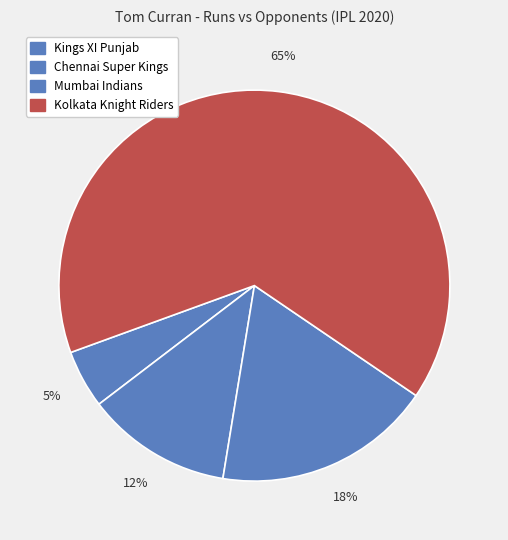

Which has a higher value, Chennai Super Kings or Kings XI Punjab?

Chennai Super Kings